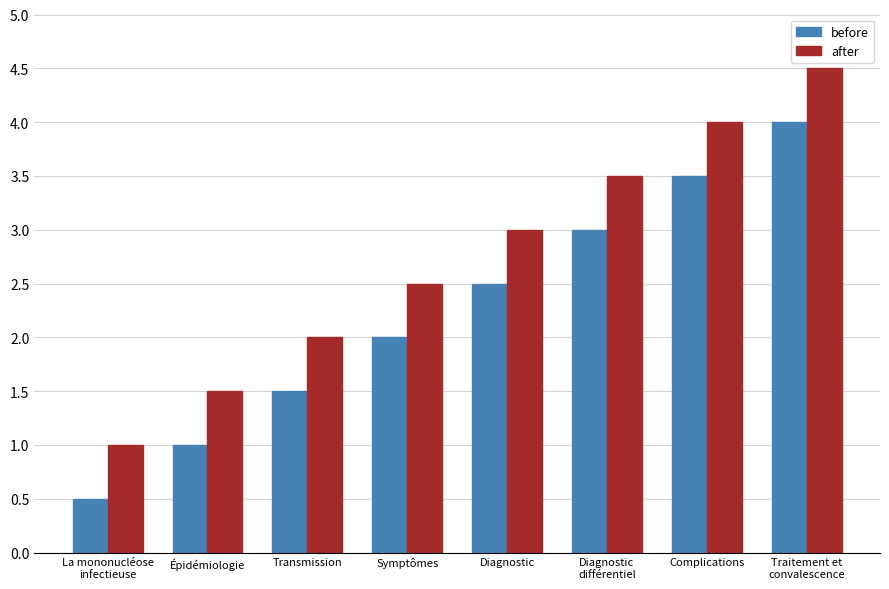

Reading left to right, extract all data points from this chart.

before: La mononucléose
infectieuse=0.5	Épidémiologie=1.0	Transmission=1.5	Symptômes=2.0	Diagnostic=2.5	Diagnostic
différentiel=3.0	Complications=3.5	Traitement et
convalescence=4.0
after: La mononucléose
infectieuse=1.0	Épidémiologie=1.5	Transmission=2.0	Symptômes=2.5	Diagnostic=3.0	Diagnostic
différentiel=3.5	Complications=4.0	Traitement et
convalescence=4.5